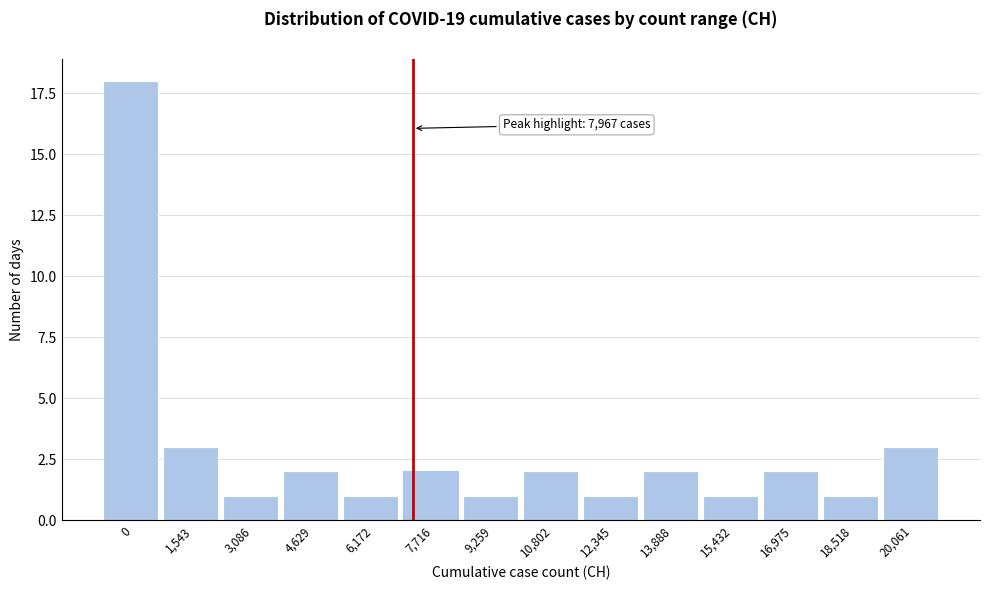

Reading right to left, extract all data points from this chart.

20,061=3	18,518=1	16,975=2	15,432=1	13,888=2	12,345=1	10,802=2	9,259=1	7,716=2	6,172=1	4,629=2	3,086=1	1,543=3	0=18